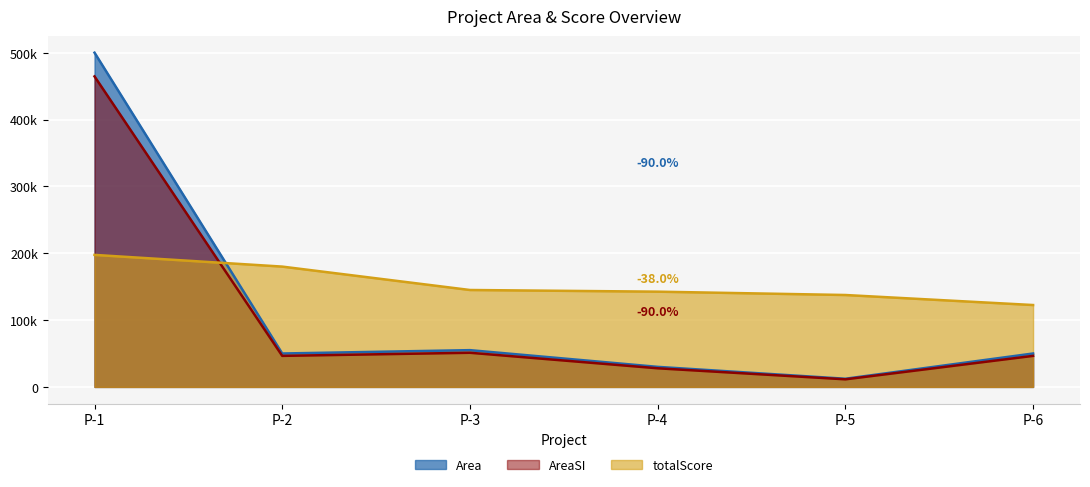

How many data points in totalScore are above 145000?

2